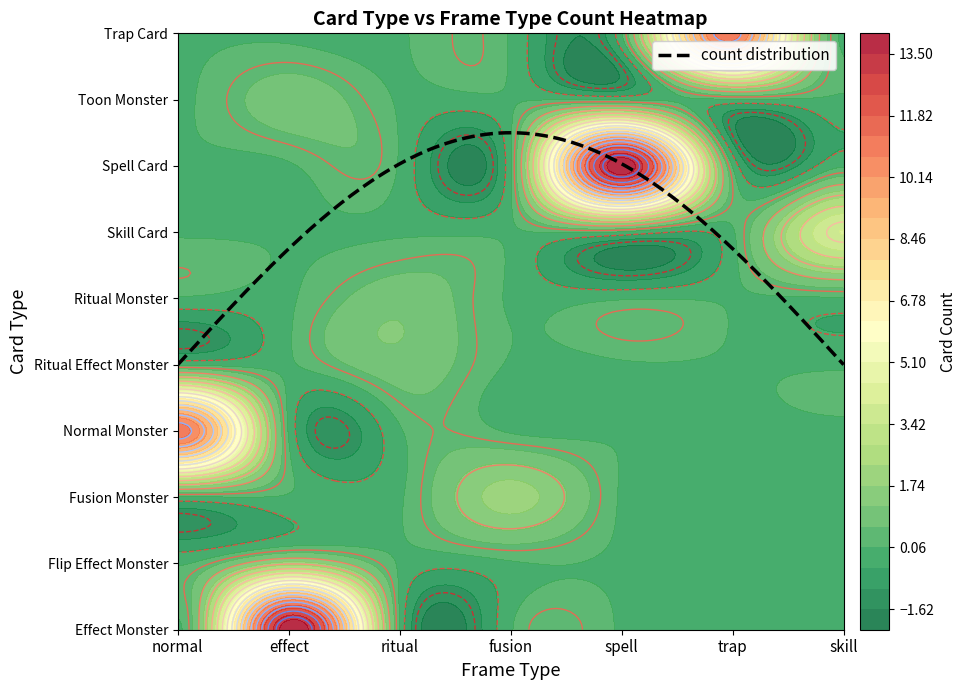

Reading left to right, what are all the values shown in this chart?

Effect Monster: 0	14	0	0	0	0	0
Flip Effect Monster: 0	2	0	0	0	0	0
Fusion Monster: 0	0	0	2	0	0	0
Normal Monster: 11	0	0	0	0	0	0
Ritual Effect Monster: 0	0	1	0	0	0	0
Ritual Monster: 0	0	1	0	0	0	0
Skill Card: 0	0	0	0	0	0	4
Spell Card: 0	0	0	0	14	0	0
Toon Monster: 0	1	0	0	0	0	0
Trap Card: 0	0	0	0	0	11	0